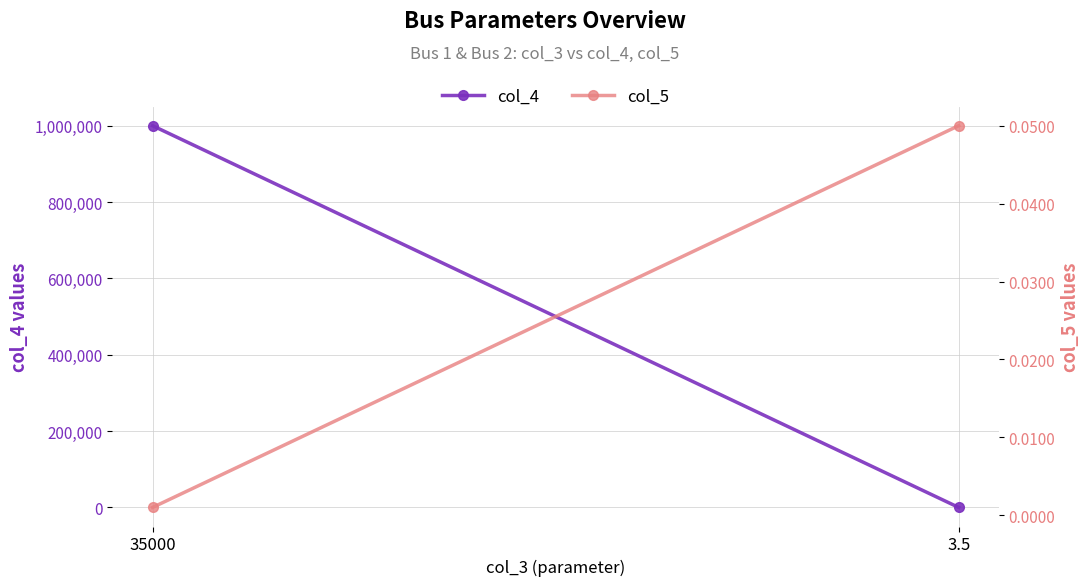

What position from the right is 3.5?

1